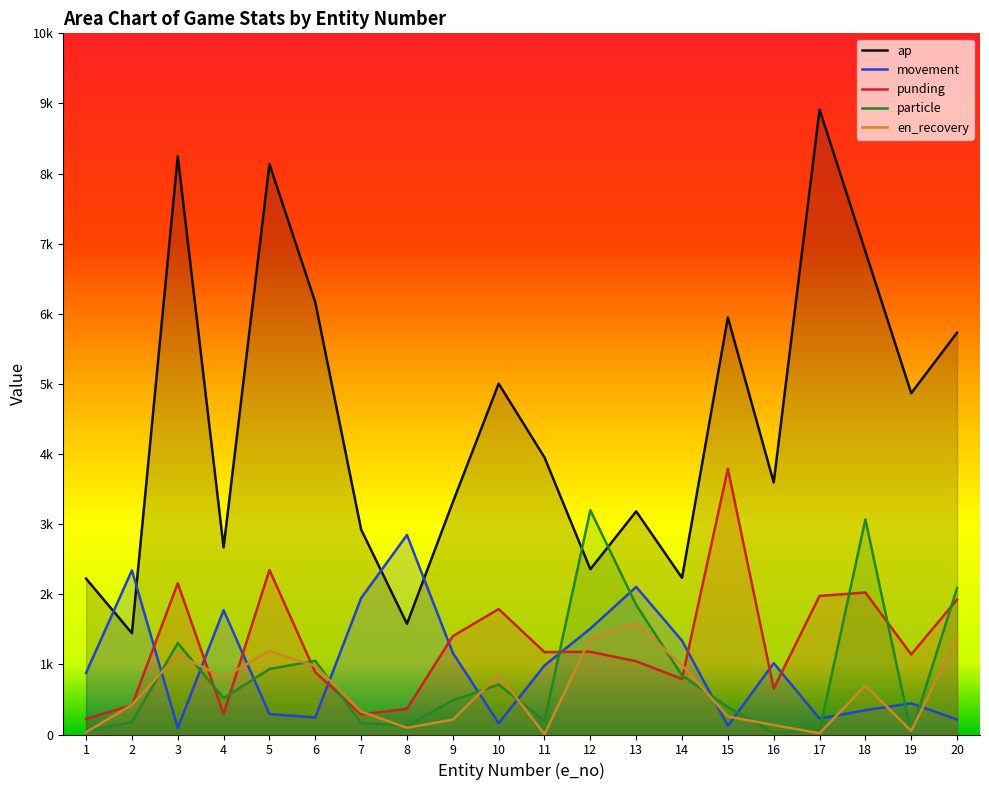

How many interior local peaks does the en_recovery series have?

5